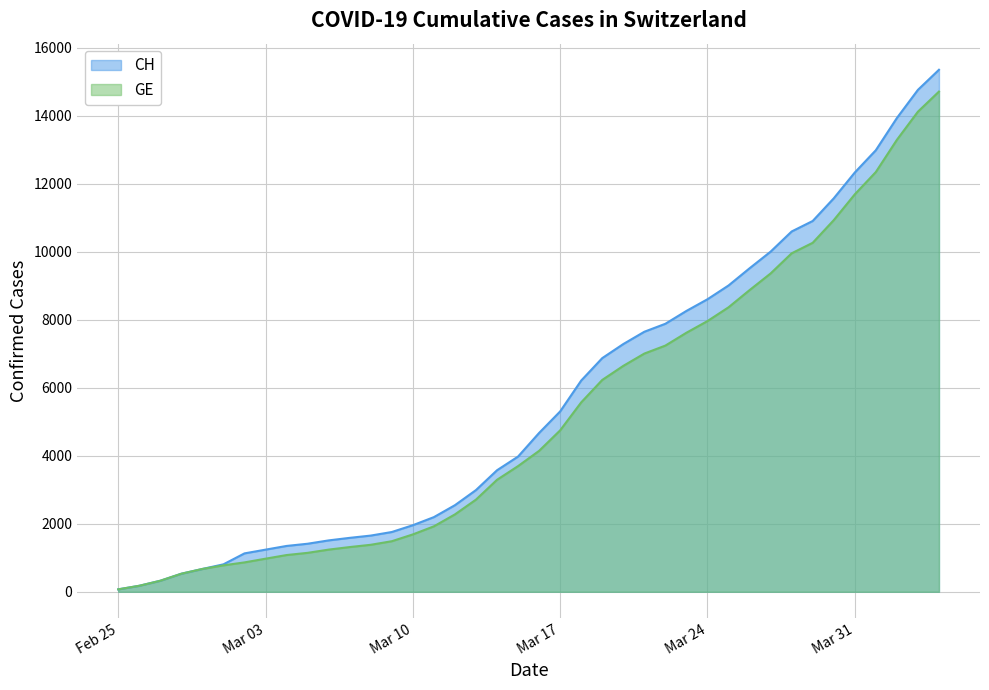

The value of CH at 2020-03-29 is 10910. True or false?

True